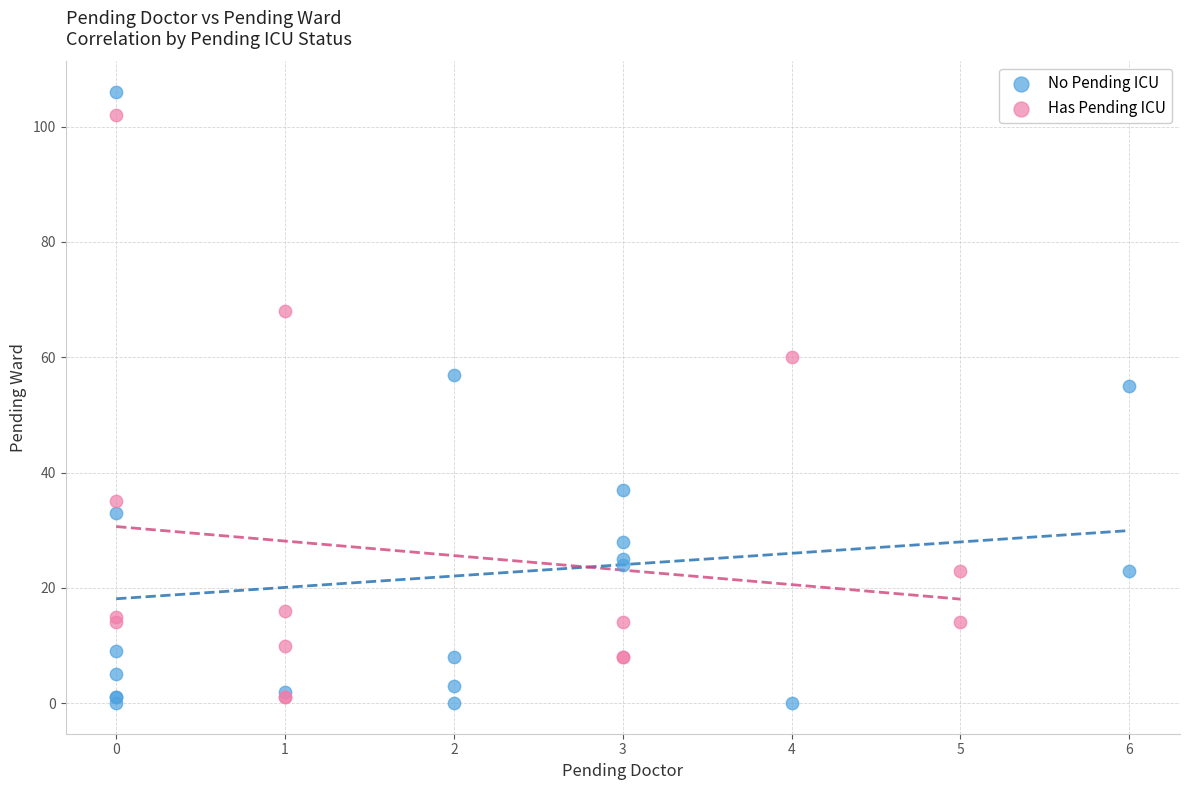

Which series contains the lowest Y value?

No Pending ICU